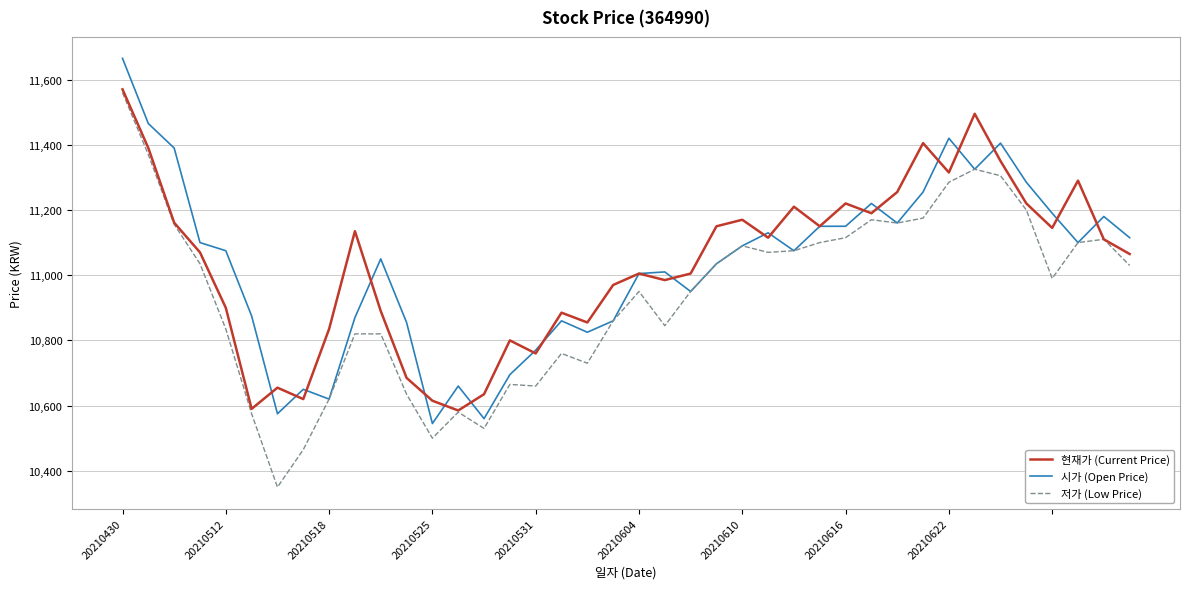

Which series has the largest range (max minus min)?

저가 (Low Price)